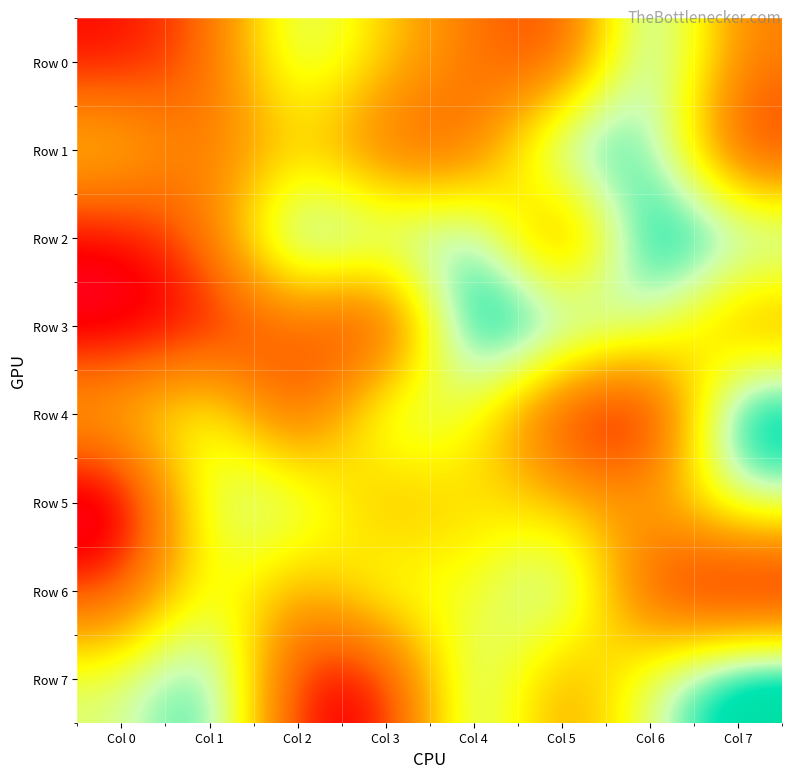

At Col 7, list the series in order from smallest to largest.

Row 6, Row 1, Row 3, Row 0, Row 5, Row 2, Row 7, Row 4